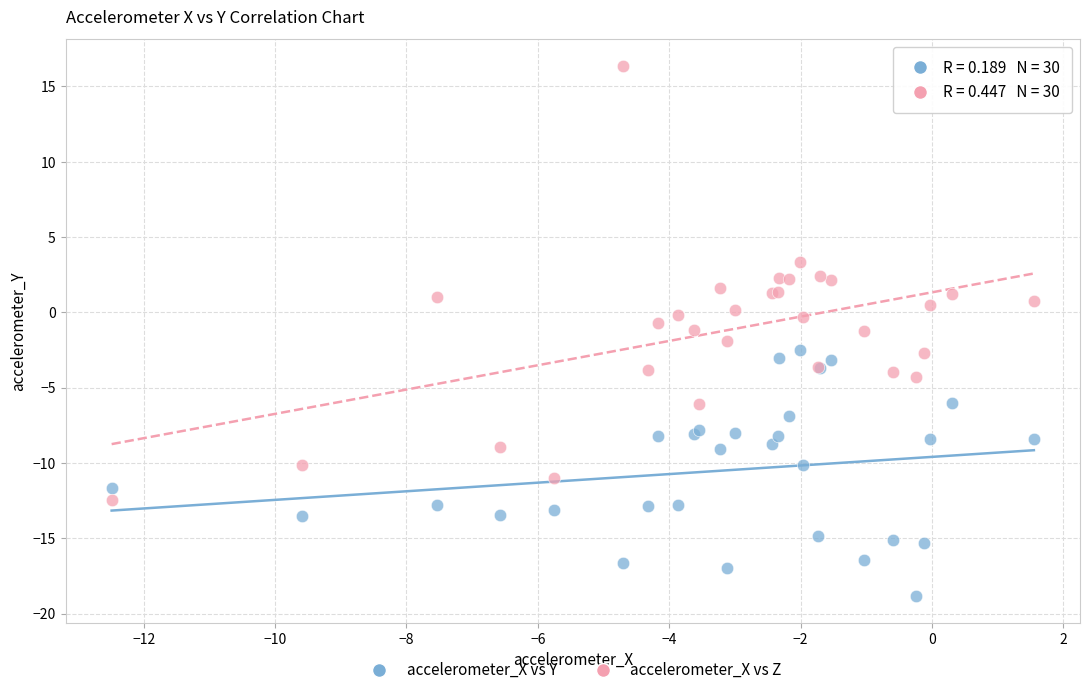

Which series has the largest Y range (max minus min)?

accelerometer_X vs Z